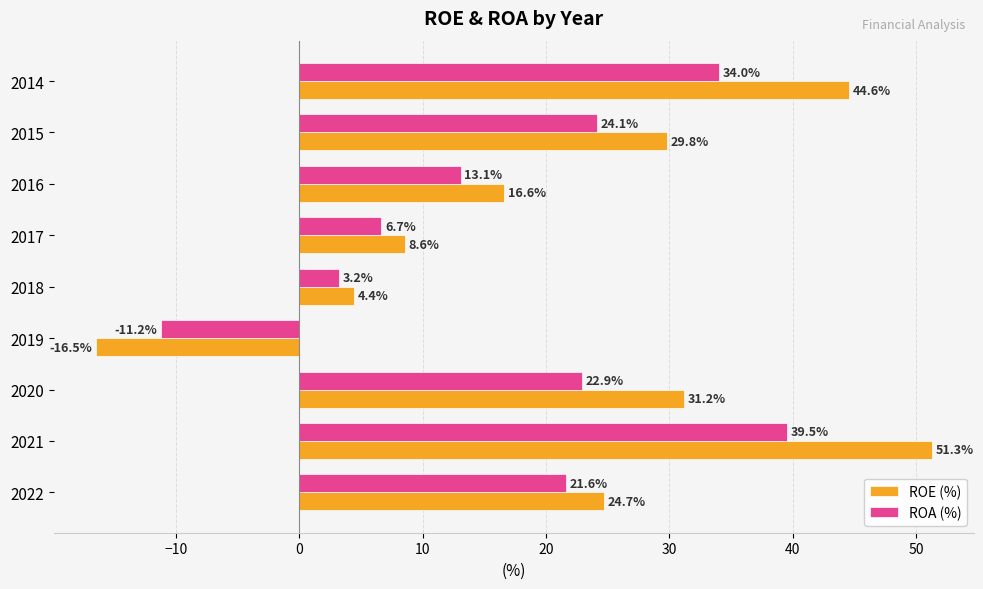

Read the ROE (%) value at 2019.

-16.5